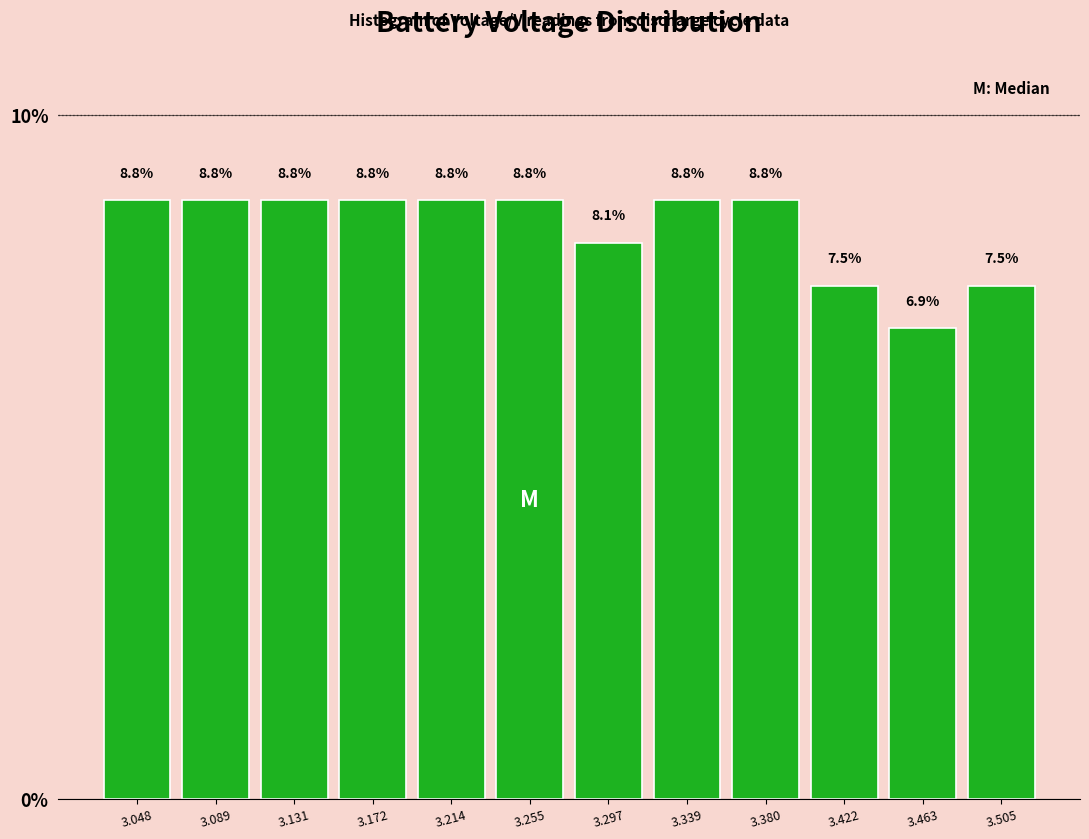

Reading left to right, transcribe this chart: for each bar, give the range it covers on the x-axis and its height. The bar edges are not printed on the chart, so give them approximately, as read against the axis.

3.025 to 3.070: 8.8
3.070 to 3.110: 8.8
3.110 to 3.150: 8.8
3.150 to 3.195: 8.8
3.195 to 3.235: 8.8
3.235 to 3.275: 8.8
3.275 to 3.320: 8.1
3.320 to 3.360: 8.8
3.360 to 3.400: 8.8
3.400 to 3.440: 7.5
3.440 to 3.485: 6.9
3.485 to 3.525: 7.5